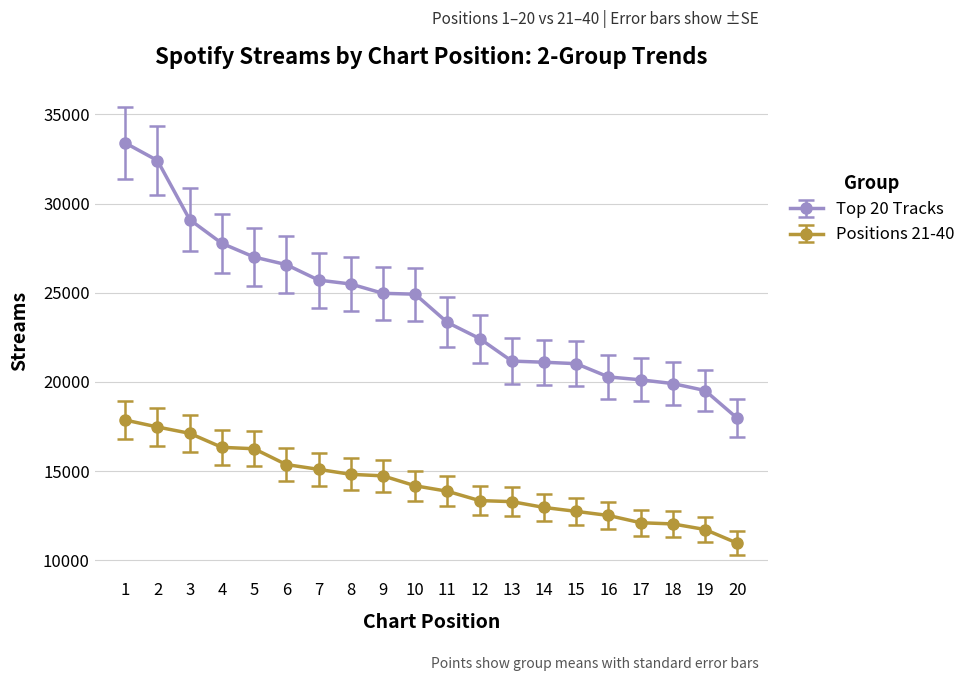

Is it true that Positions 21-40 equals 16404 at 18?

False